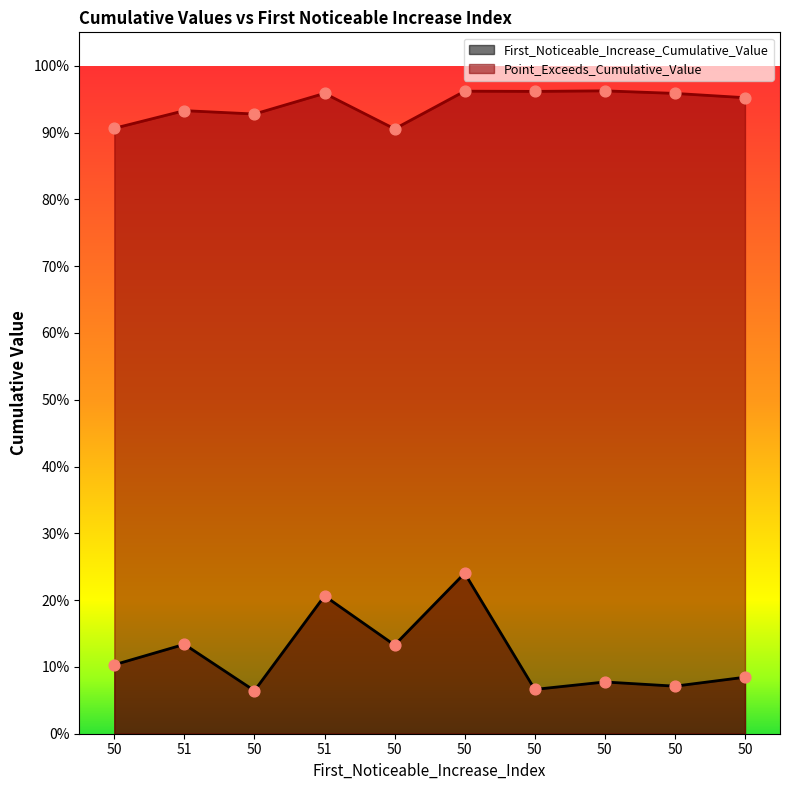

Is the value of First_Noticeable_Increase_Cumulative_Value at 50 greater than the value of Point_Exceeds_Cumulative_Value at 51?

No